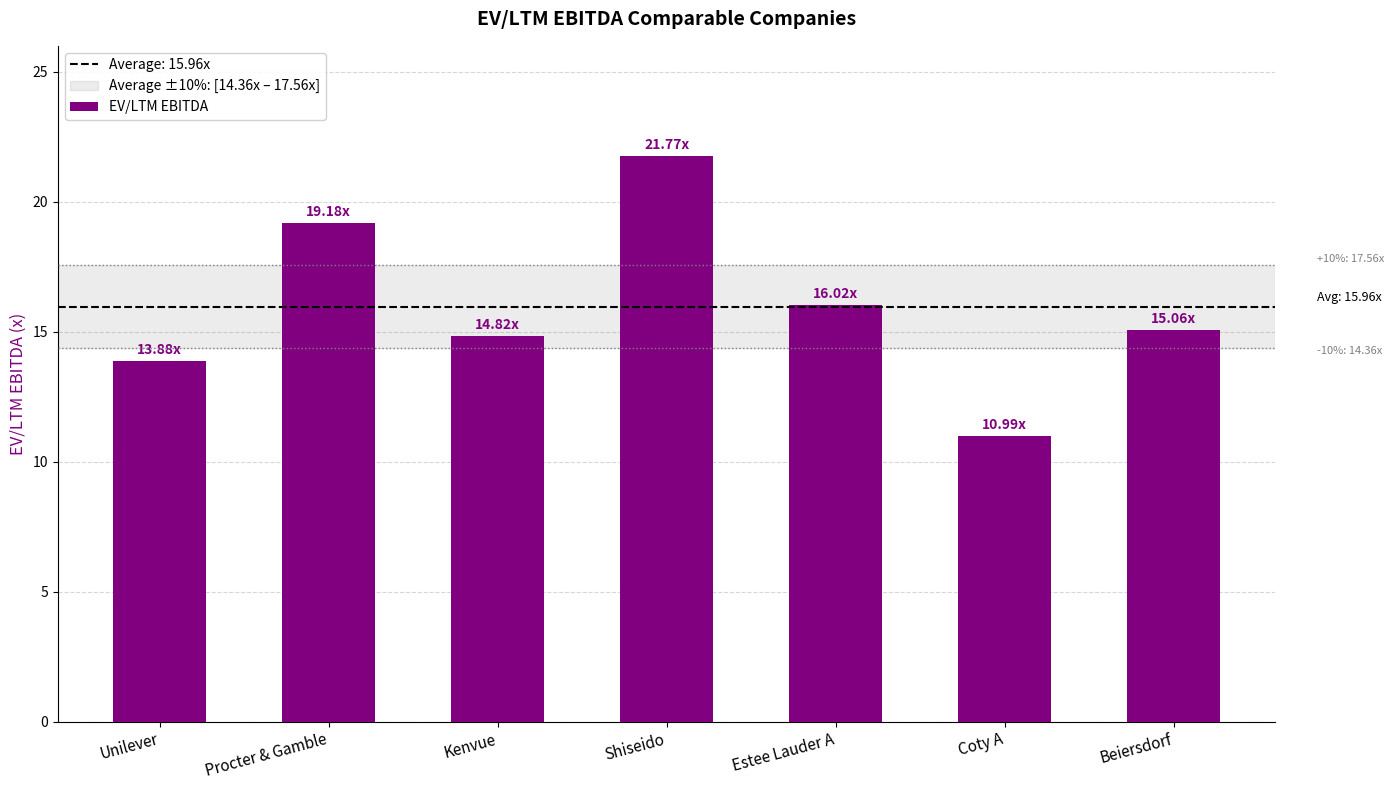

True or false: the data shows 26.9 at Estee Lauder A.

False